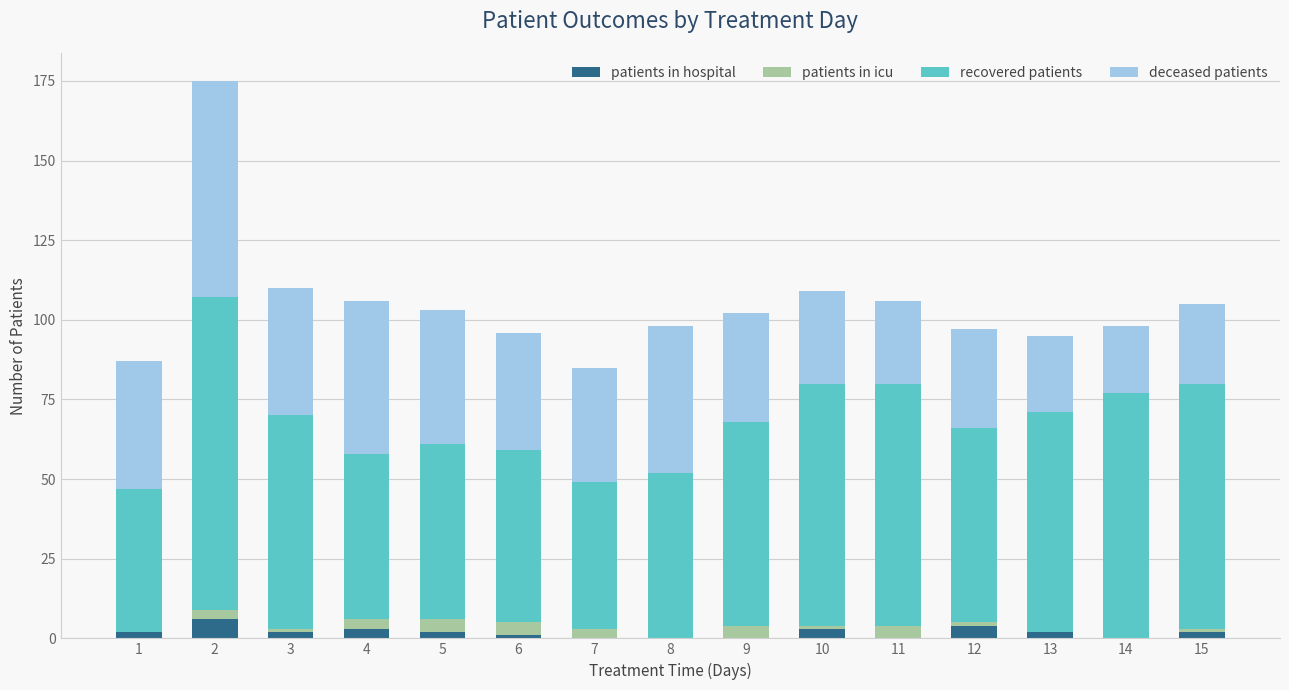

At how many categories does at least one series exceed 53?

11